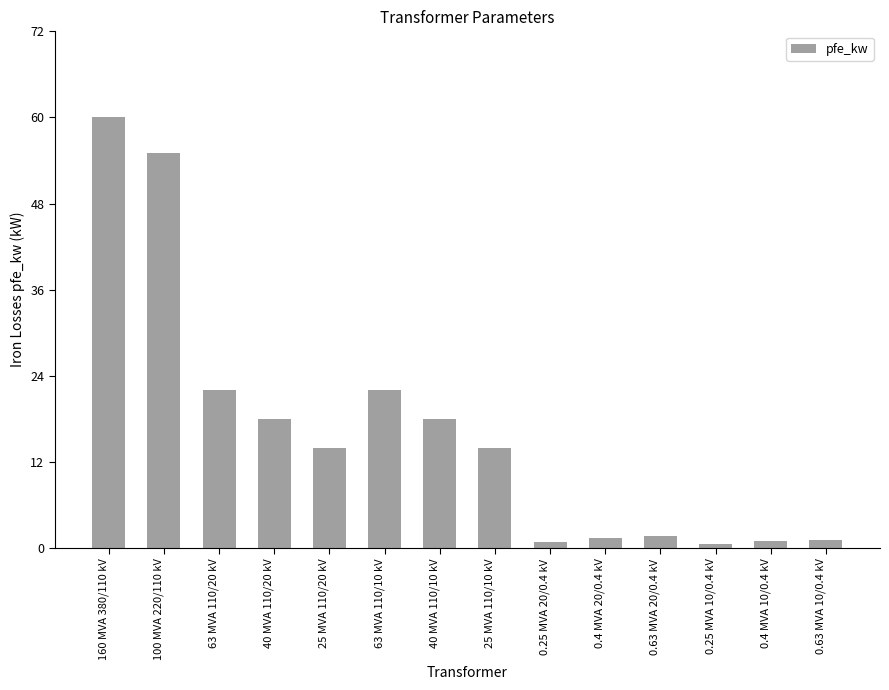

How many bars are there in total?

14